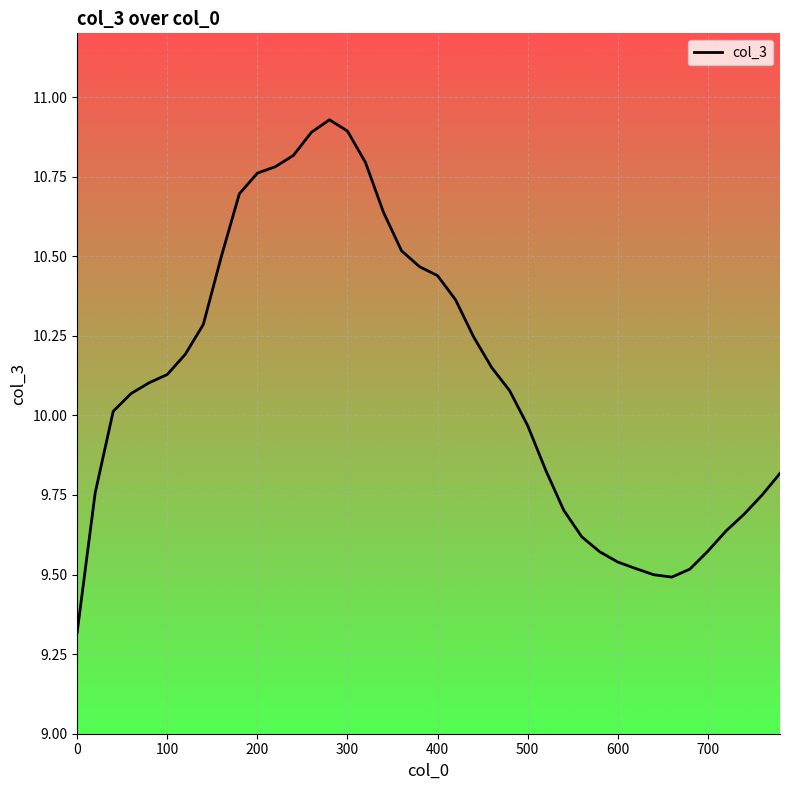

What is the minimum value shown in the chart?

9.3